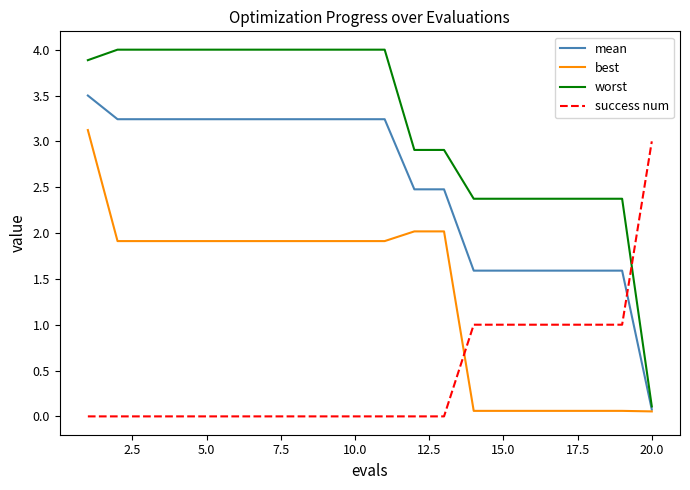

What is the highest value of the success num series?

3.0